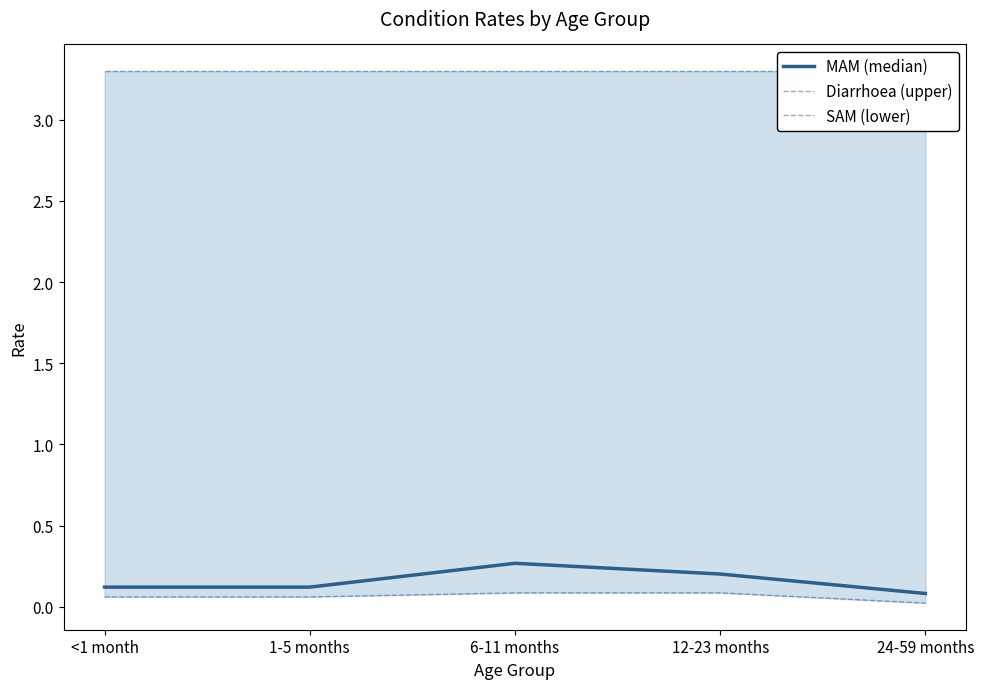

At how many categories does at least one series exceed 1?

5